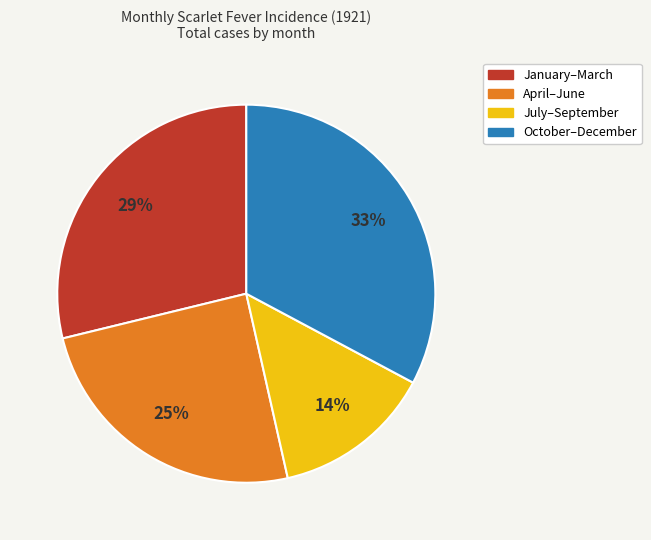

To the nearest percent, what is the average slice percentage?

25%